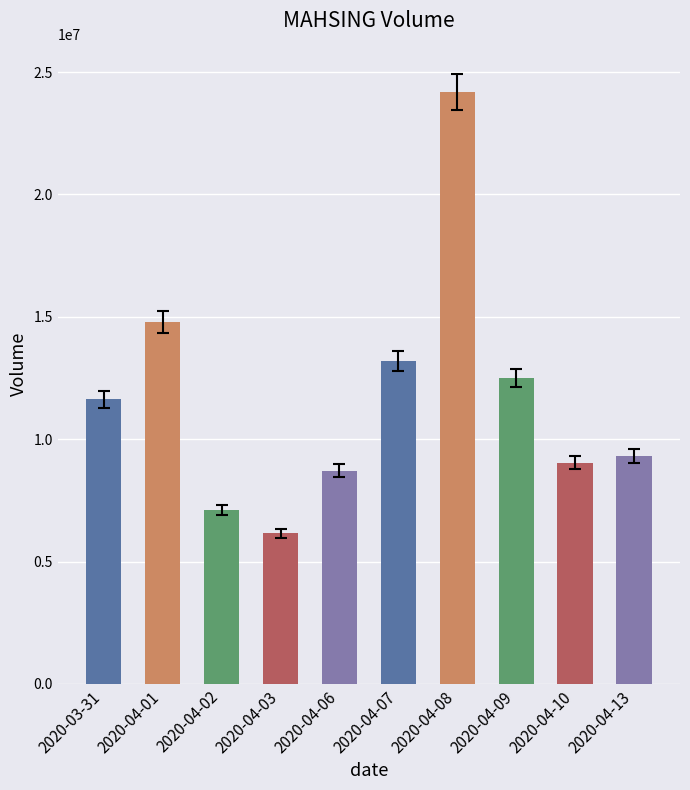

Are the bars grouped side by side (vs. stacked)?

No